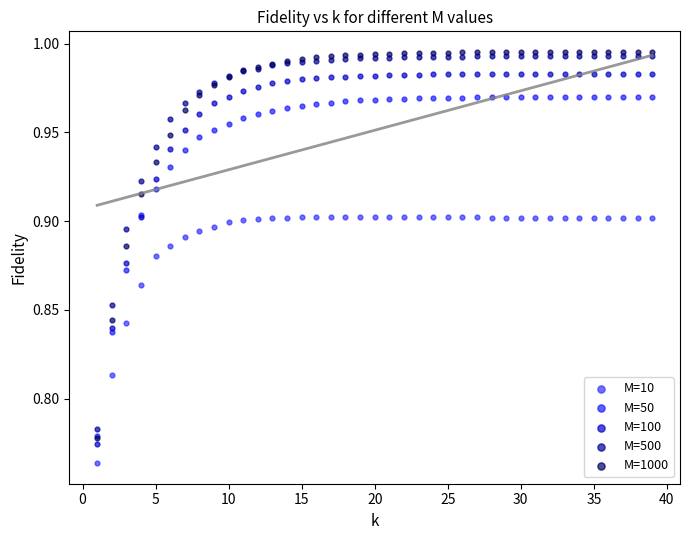

What are all the series names shown in the legend?

M=10, M=50, M=100, M=500, M=1000